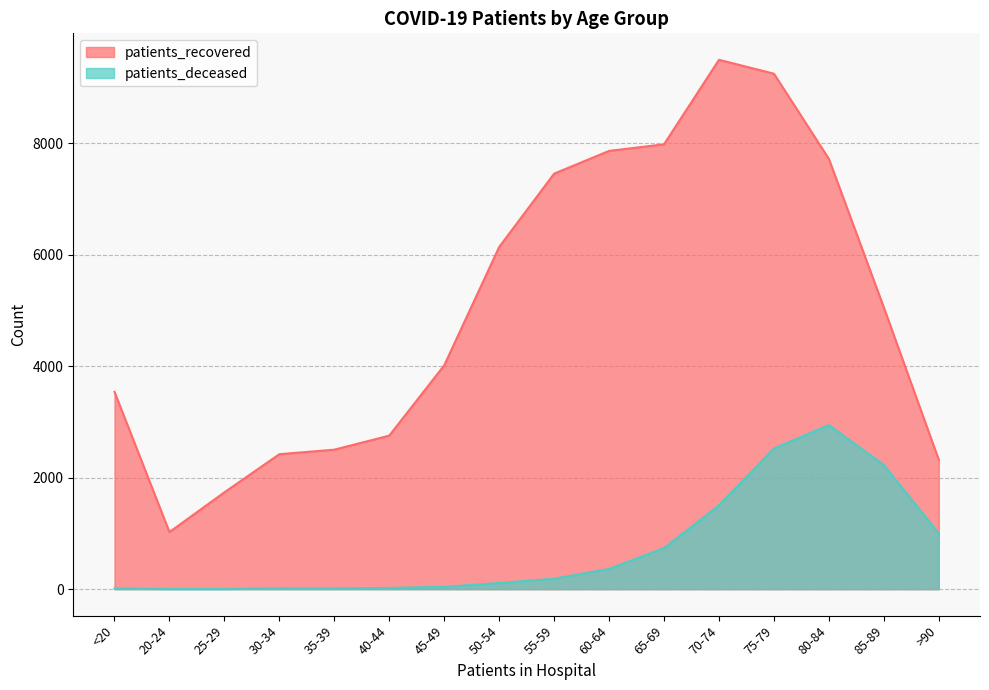

What is the value of the patients_recovered point at the 11th from the left?

7979